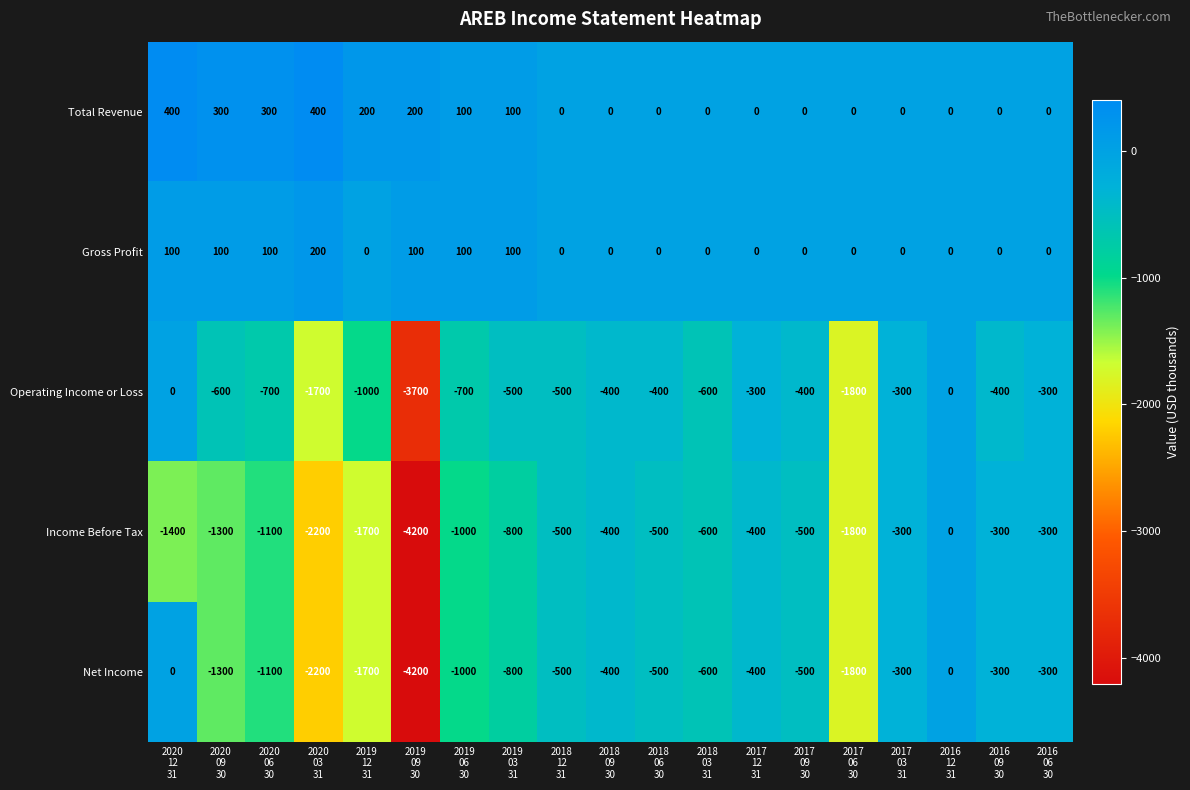

Which series has the largest total across all categories?

Total Revenue